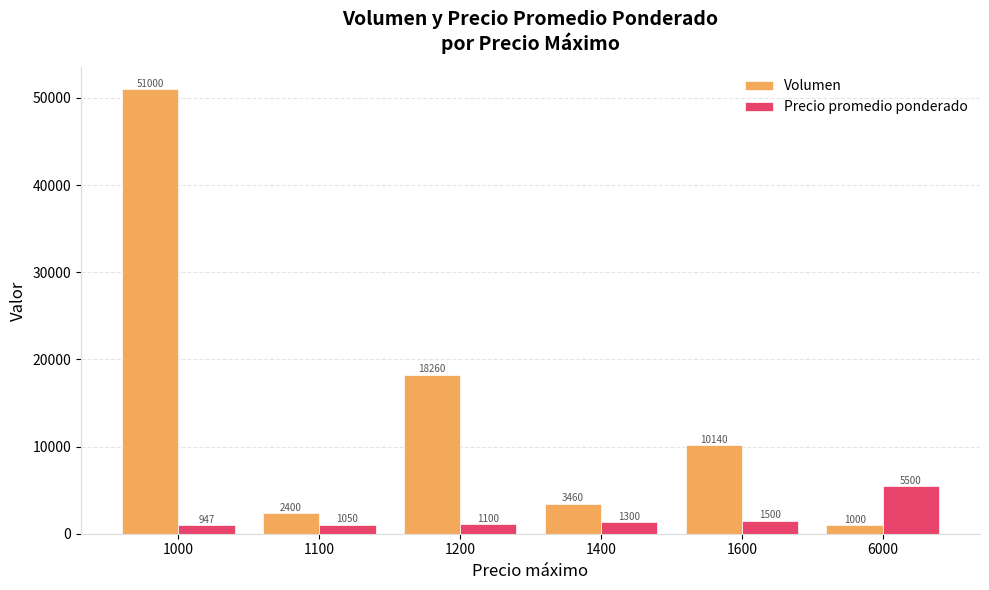

The value of Volumen at 1000 is 51000. True or false?

True